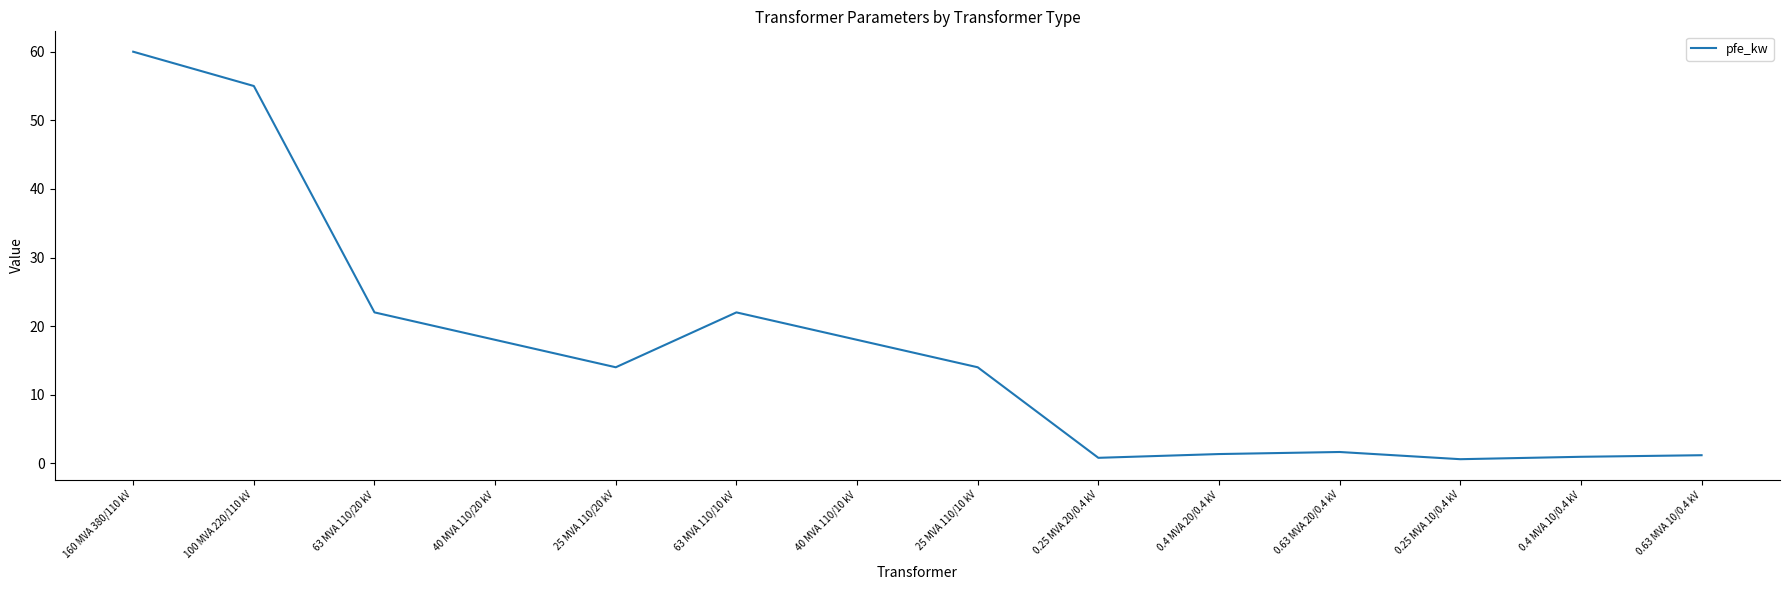

What is the smallest value displayed?

0.6